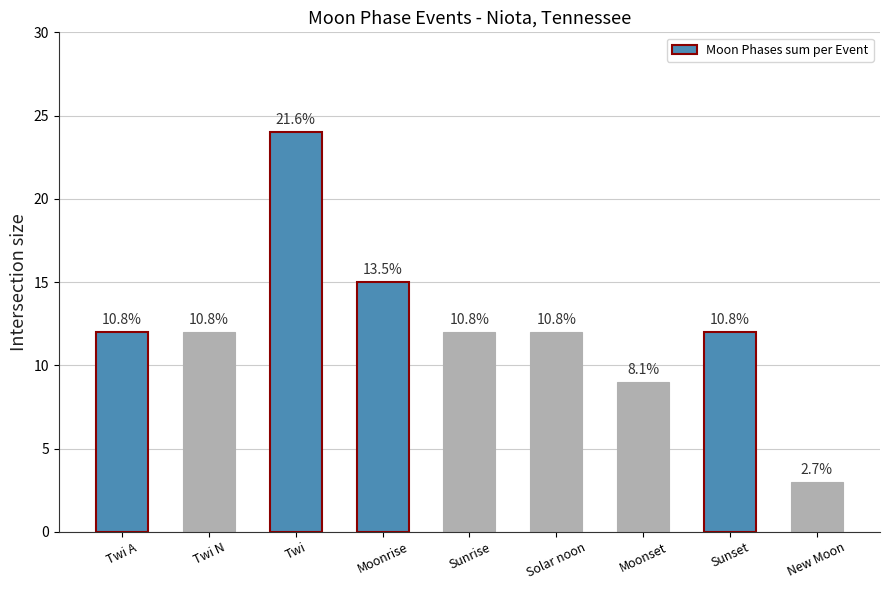

The chart shows a value of 26 at Moonrise. True or false?

False